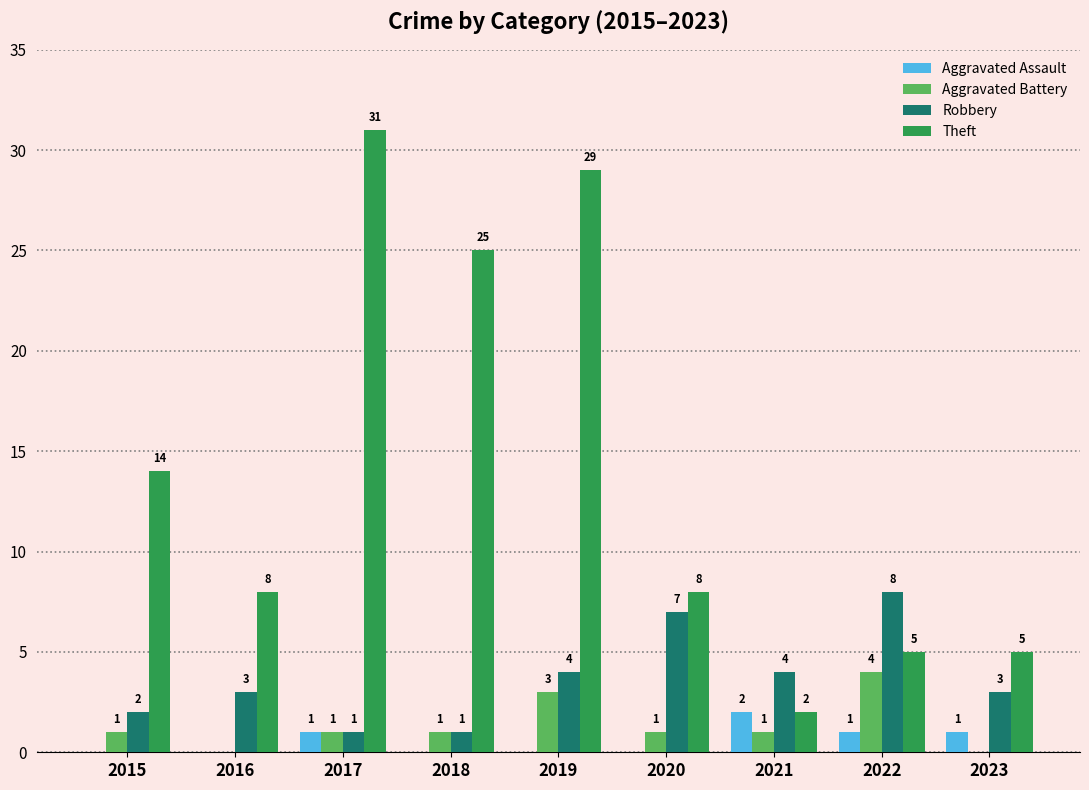

True or false: Robbery has a value of 3 at 2016.

True